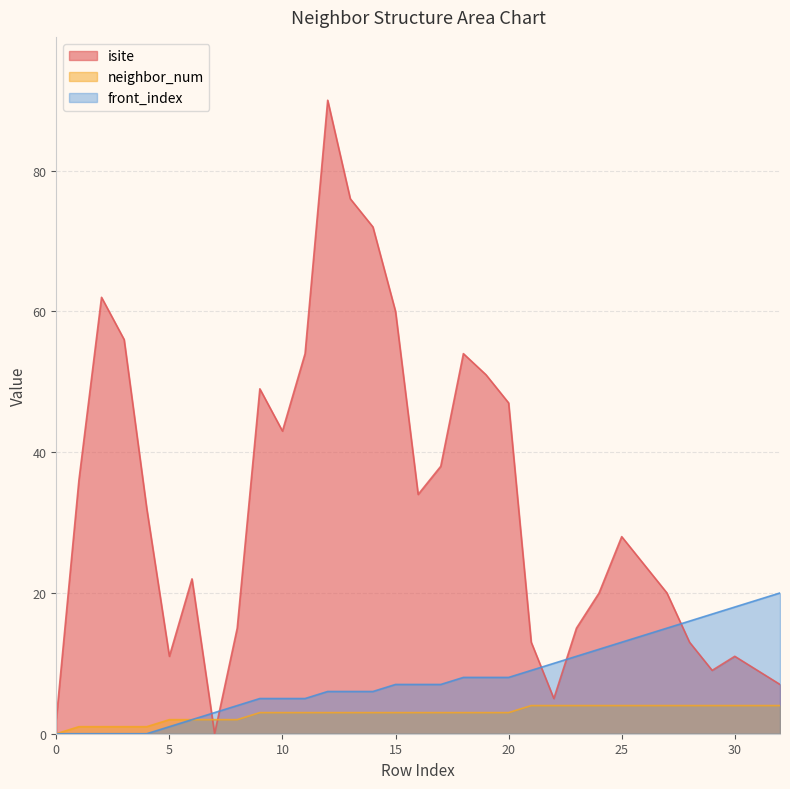

Is the value of front_index at 10 greater than the value of neighbor_num at 27?

Yes